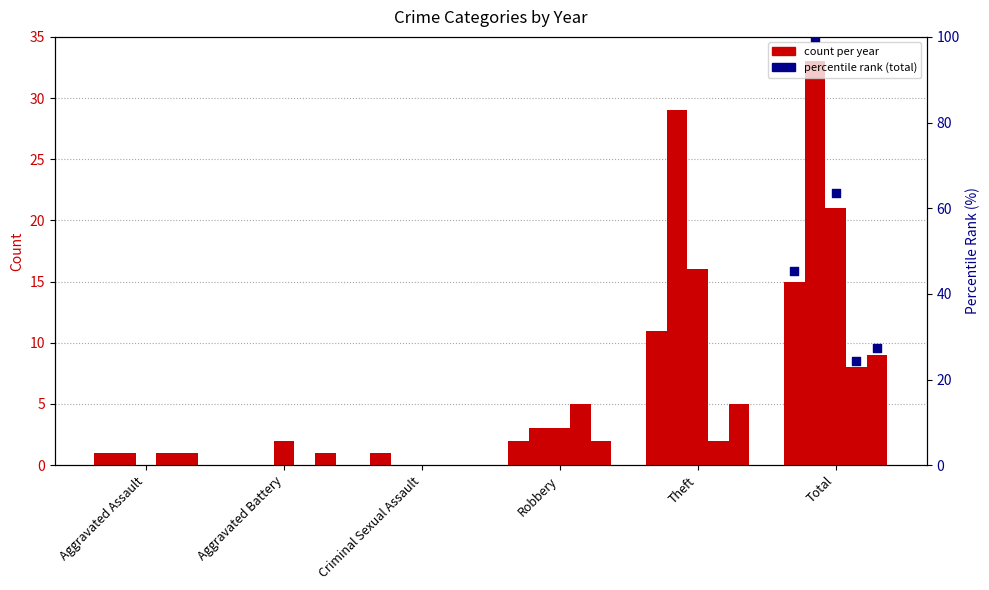

Which series has the largest total across all categories?

2016